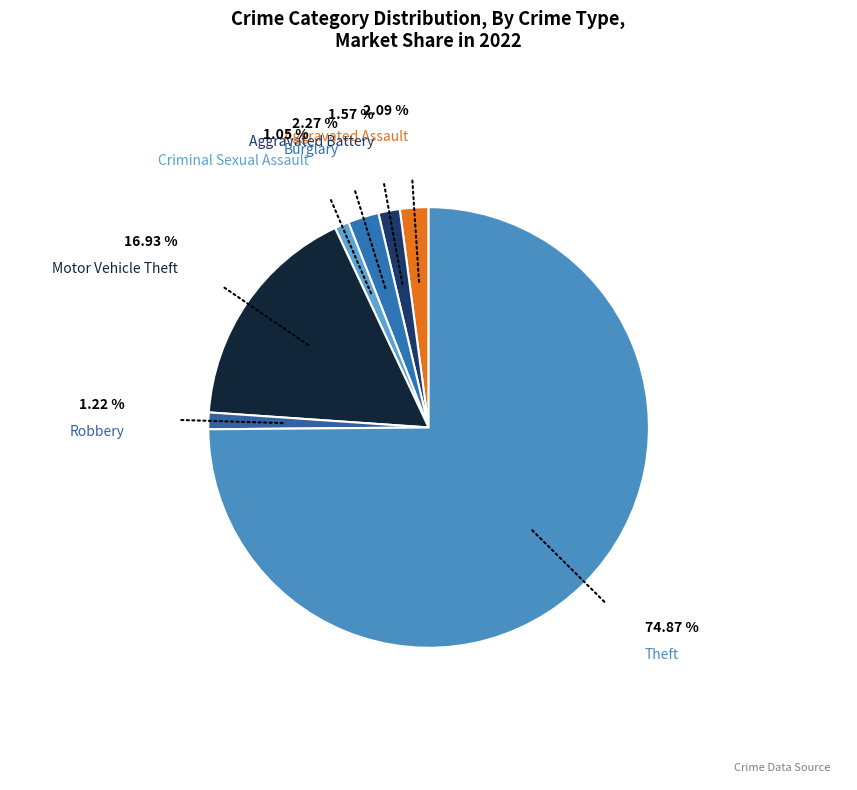

How many slices are in this pie chart?

7